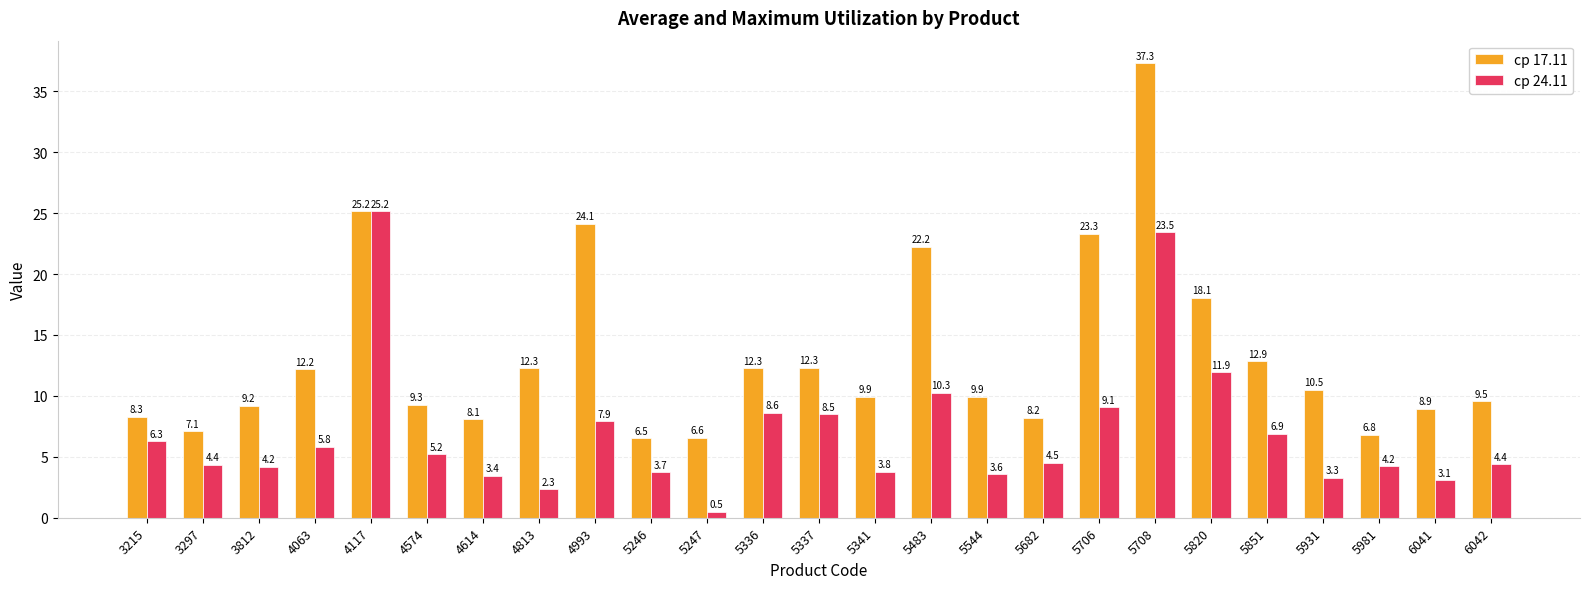

Reading right to left, transcribe all the data shown in this chart.

ср 17.11: 9.5	8.9	6.8	10.5	12.9	18.1	37.3	23.3	8.2	9.9	22.2	9.9	12.3	12.3	6.6	6.5	24.1	12.3	8.1	9.3	25.2	12.2	9.2	7.1	8.3
ср 24.11: 4.4	3.1	4.2	3.3	6.9	11.9	23.5	9.1	4.5	3.6	10.3	3.8	8.5	8.6	0.5	3.7	7.9	2.3	3.4	5.2	25.2	5.8	4.2	4.4	6.3